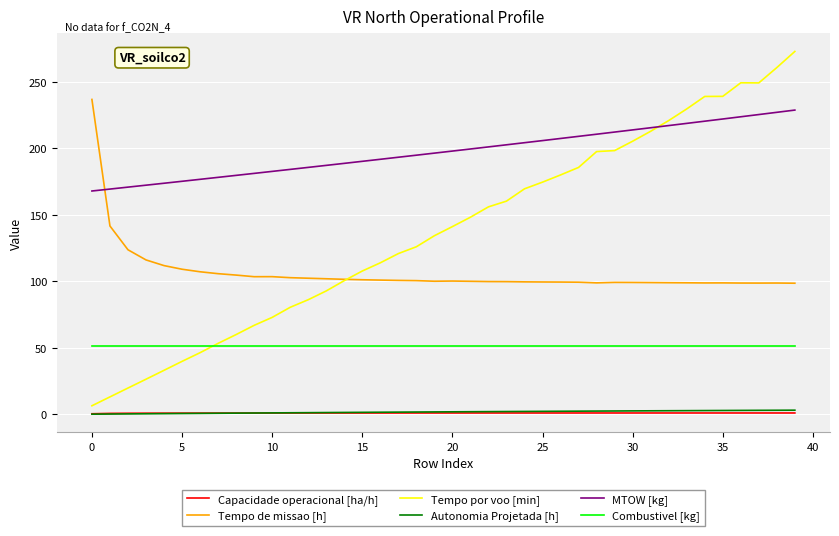

Which series has the largest total across all categories?

MTOW [kg]